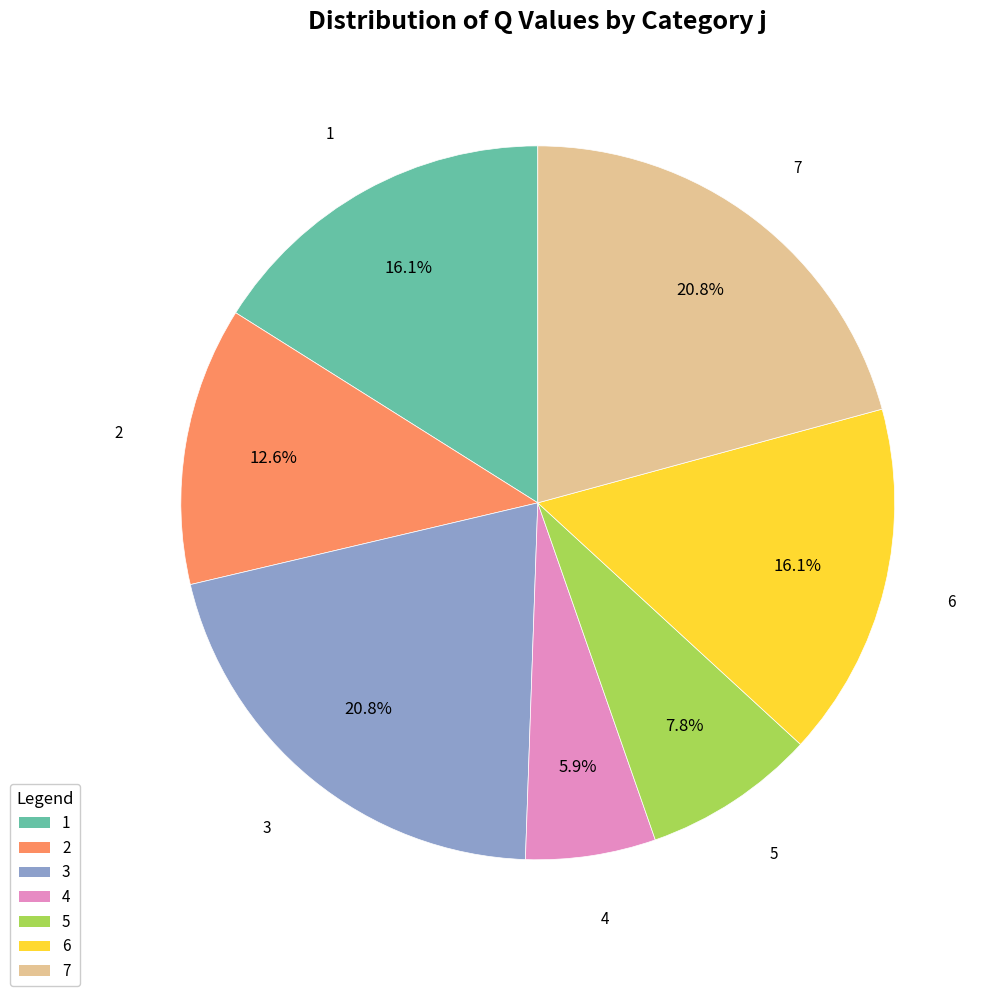

To the nearest percent, what is the difference between the 5 and 2 slice percentages?

5%